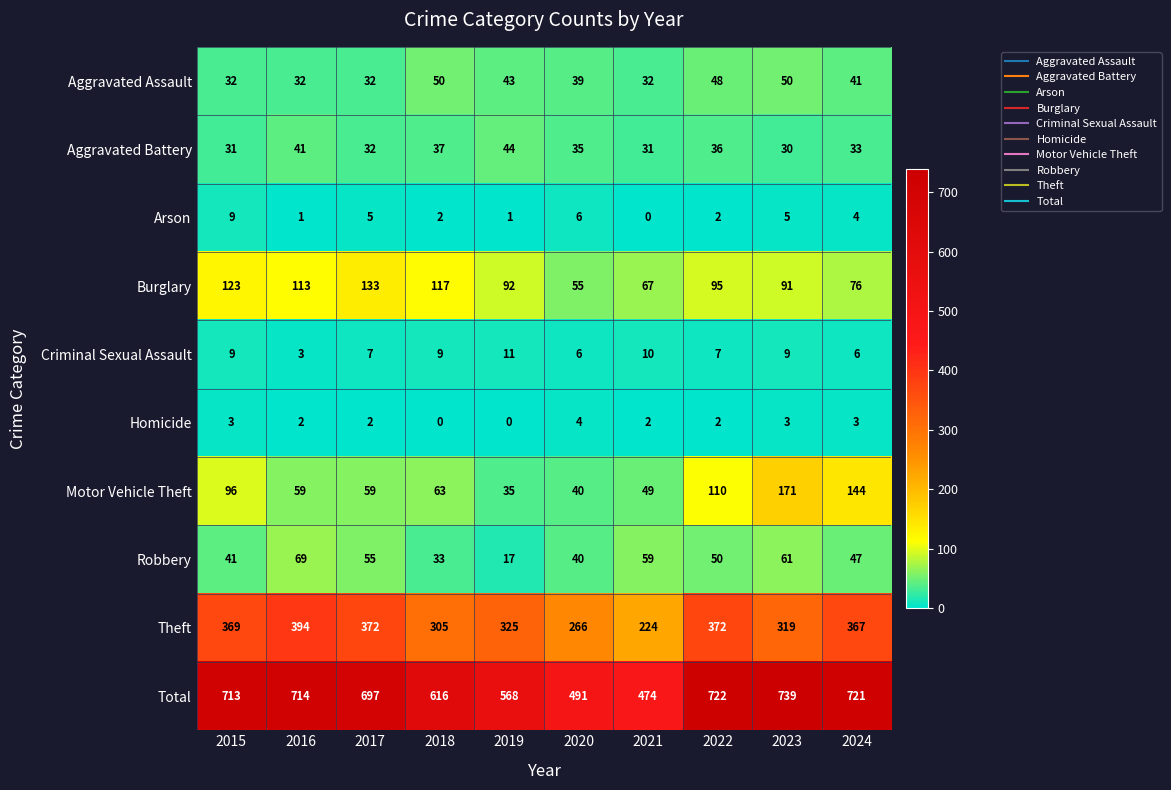

List the series in order of their peak value, lowest first.

Homicide, Arson, Criminal Sexual Assault, Aggravated Battery, Aggravated Assault, Robbery, Burglary, Motor Vehicle Theft, Theft, Total